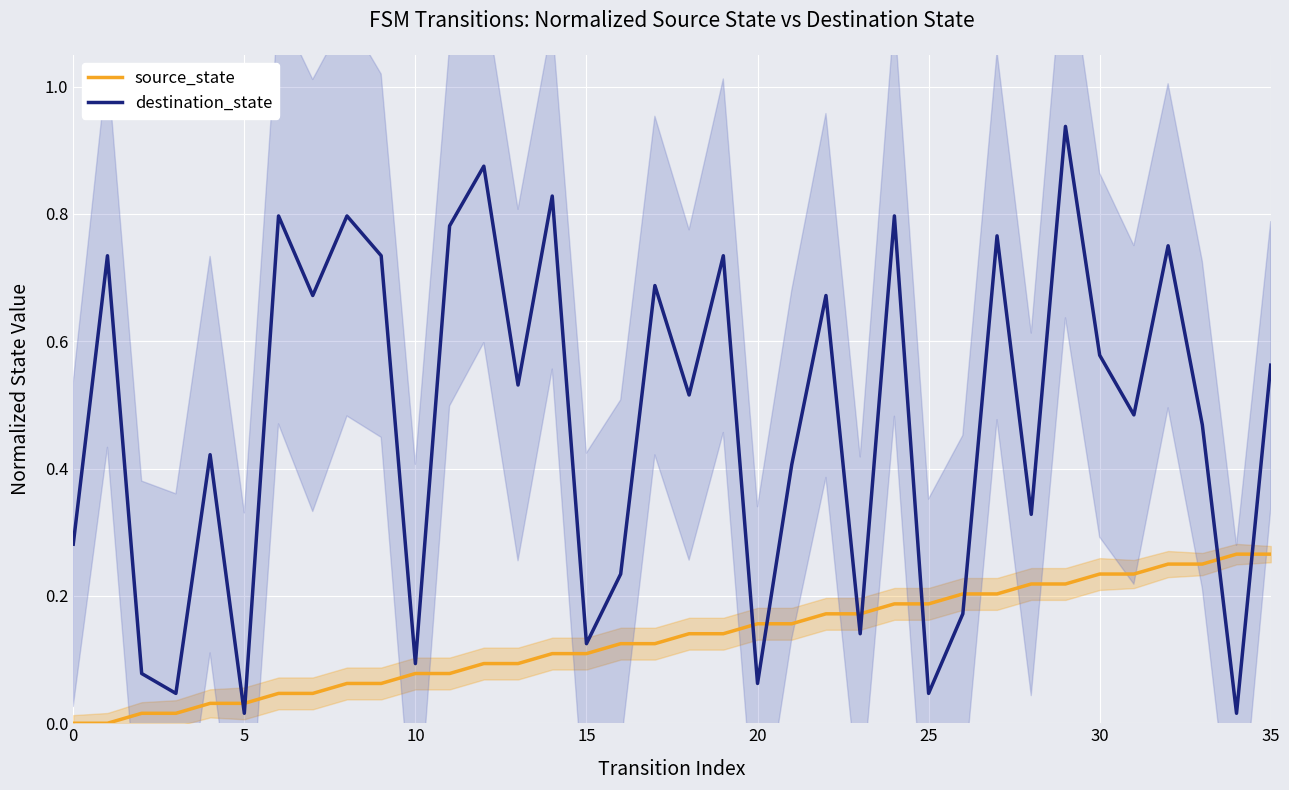

At 14, list the series in order from smallest to largest.

source_state, destination_state